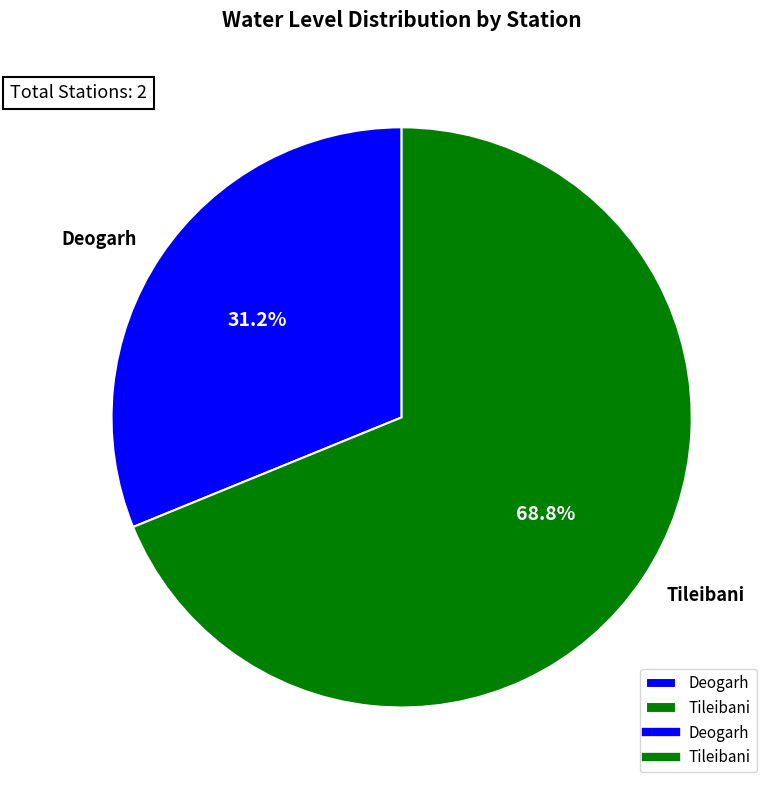

Does Tileibani represent more than half of the total?

Yes